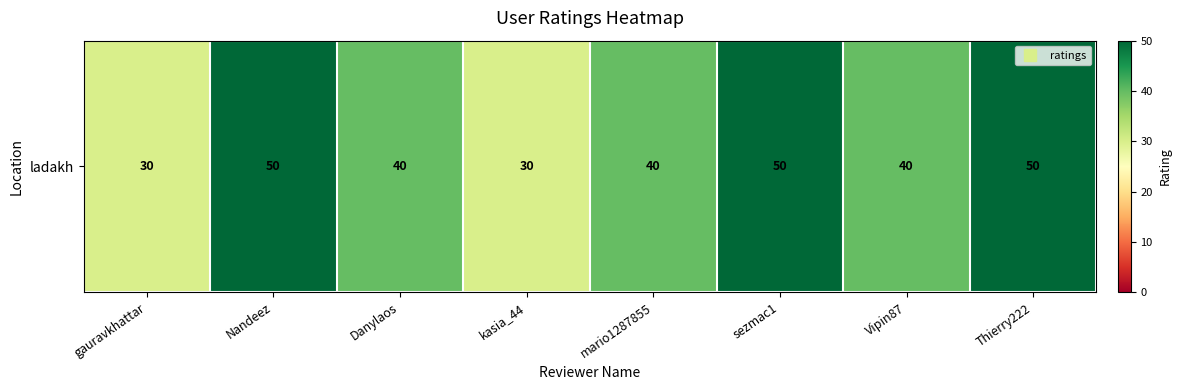

How many series are shown in this chart?

1